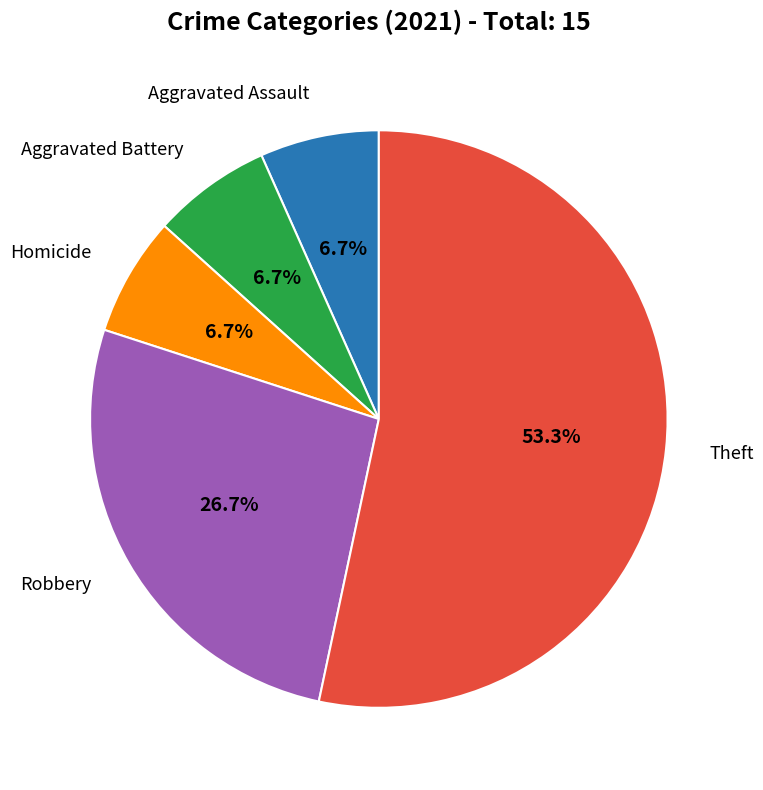

Does any single category account for the majority?

Yes